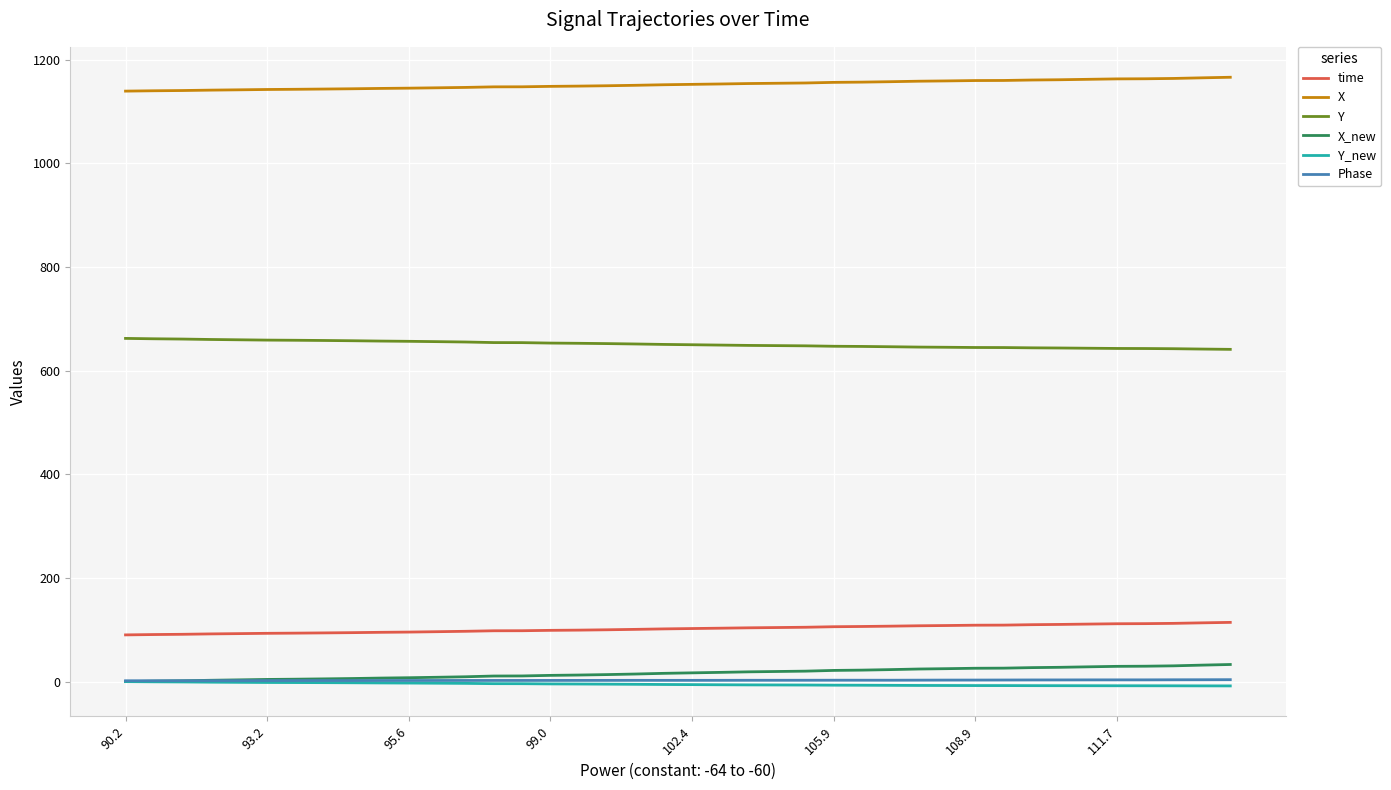

Which series has the largest total across all categories?

X